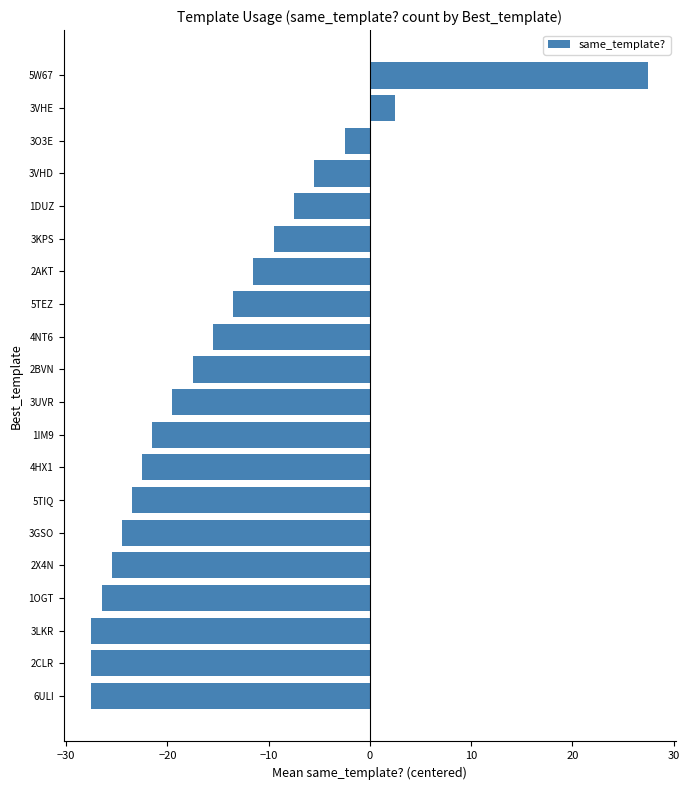

What is the difference between the second highest and second lowest values?

30.0